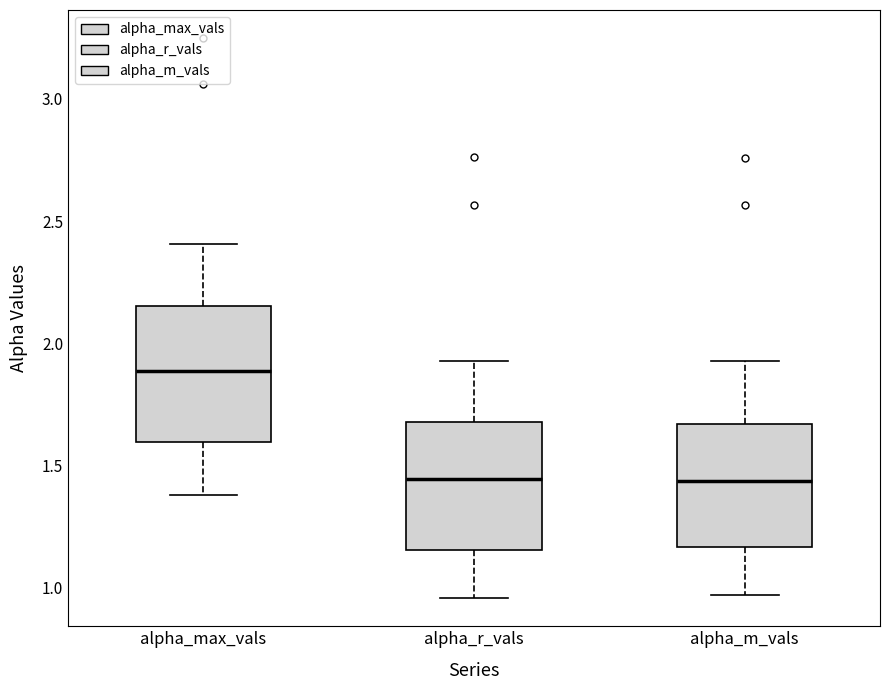

Where is the upper edge of the box for alpha_r_vals on the y-axis? The values are not printed on the chart, so give them approximately, as read against the axis.

1.70